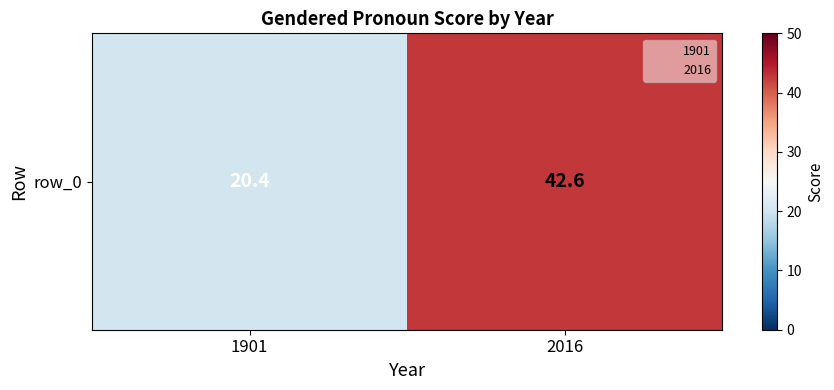

Is it true that the value at 1901 is 20.4?

True